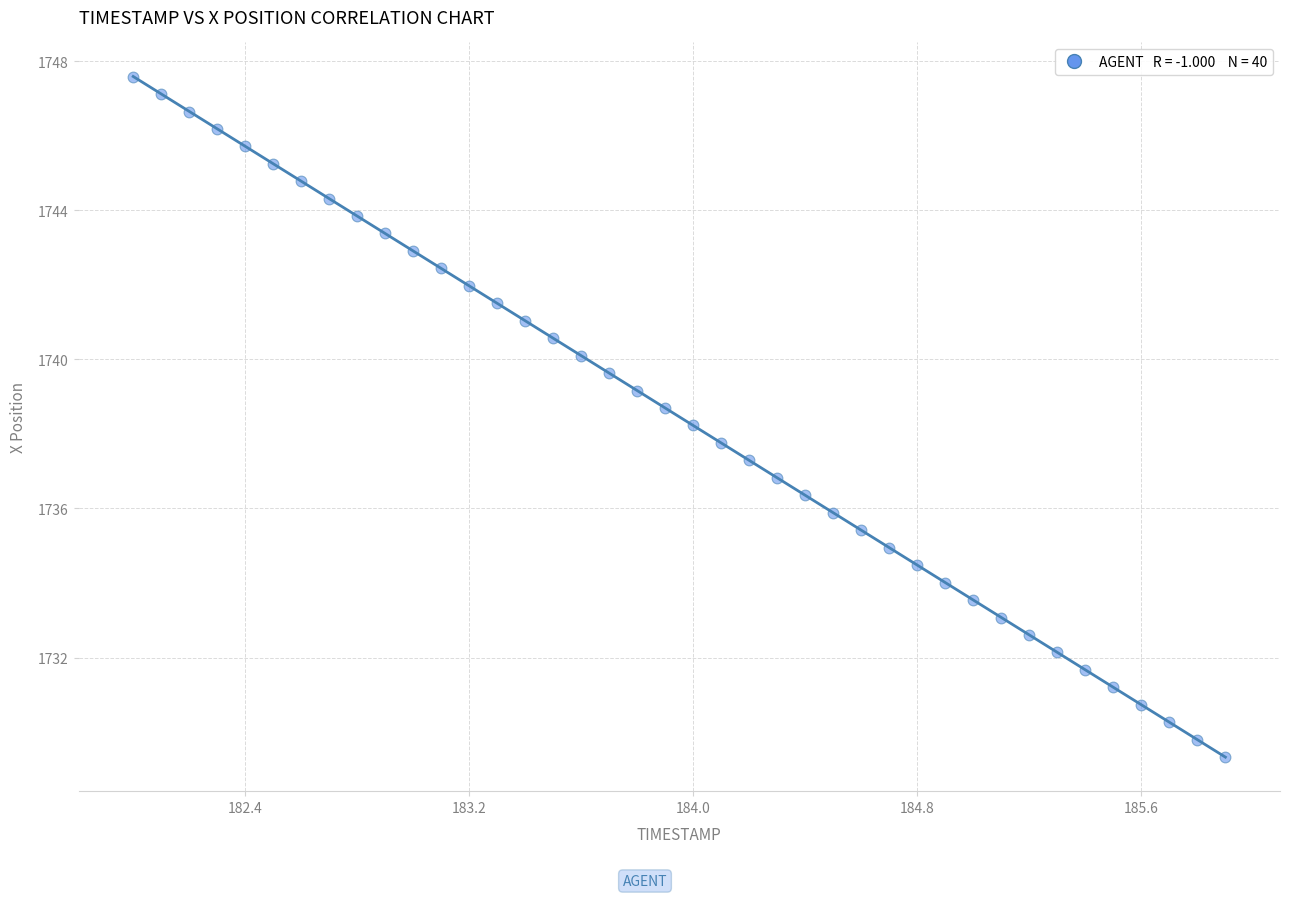

What is the range of X values (max minus min)?

3.9